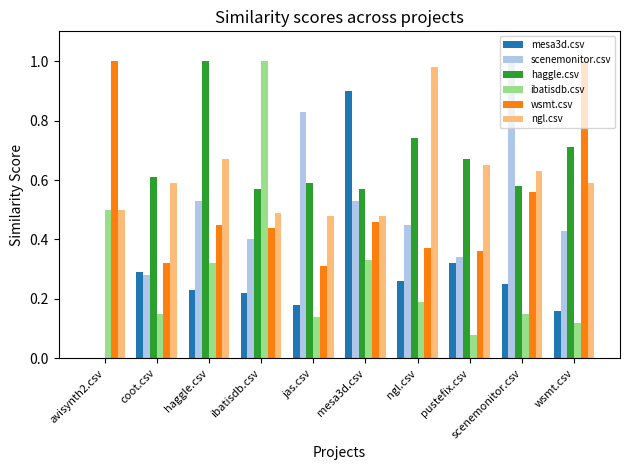

The mesa3d.csv series shows 0.0 at avisynth2.csv. True or false?

True